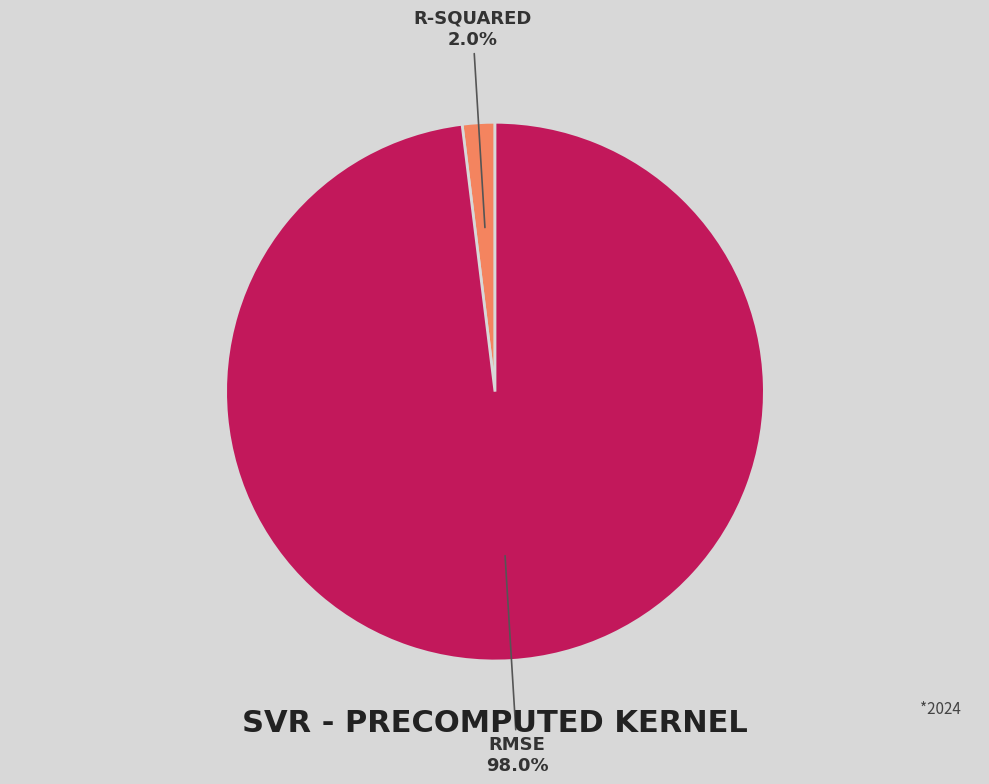

Is there any slice that represents more than half of the pie?

Yes